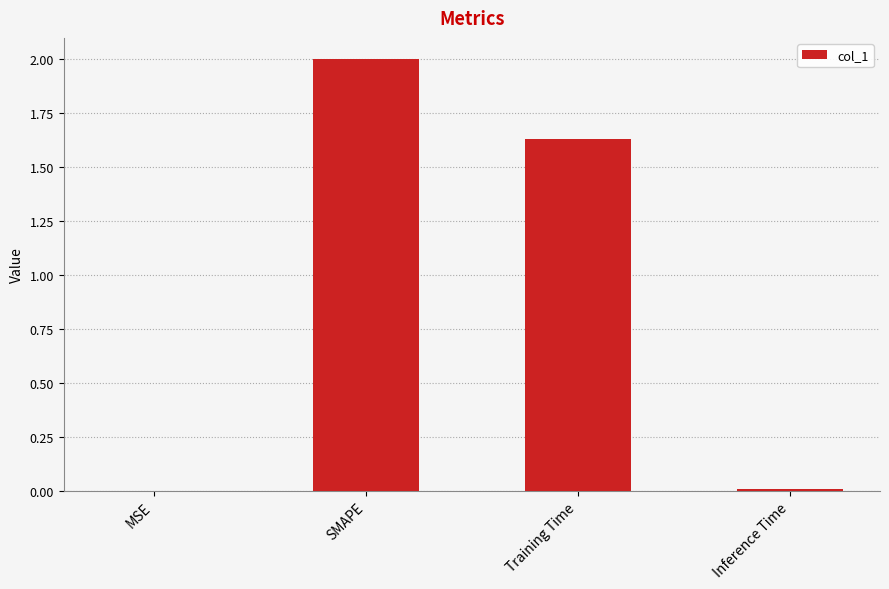

What value does the data have at SMAPE?

2.0